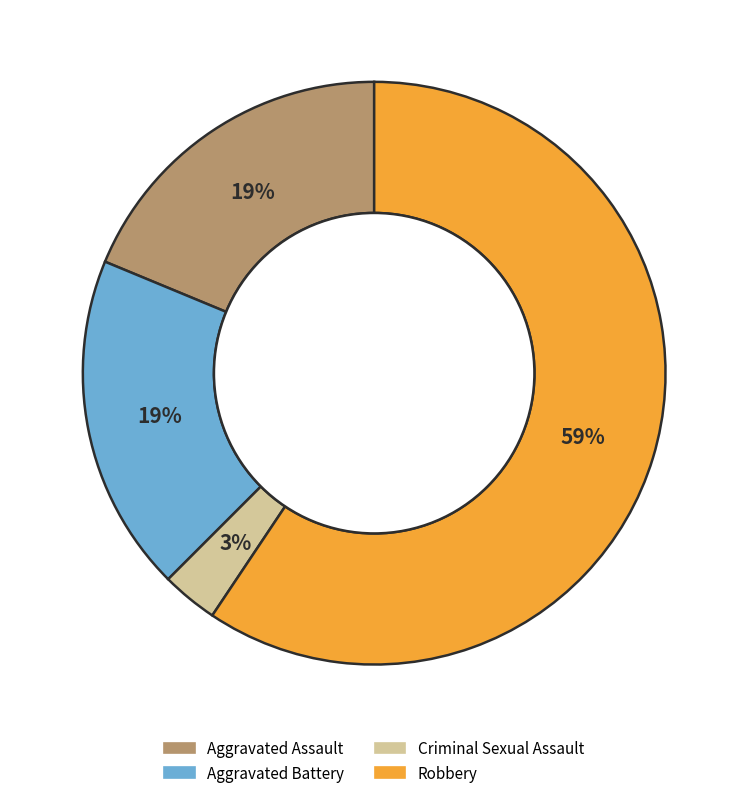

To the nearest percent, what is the average slice percentage?

25%